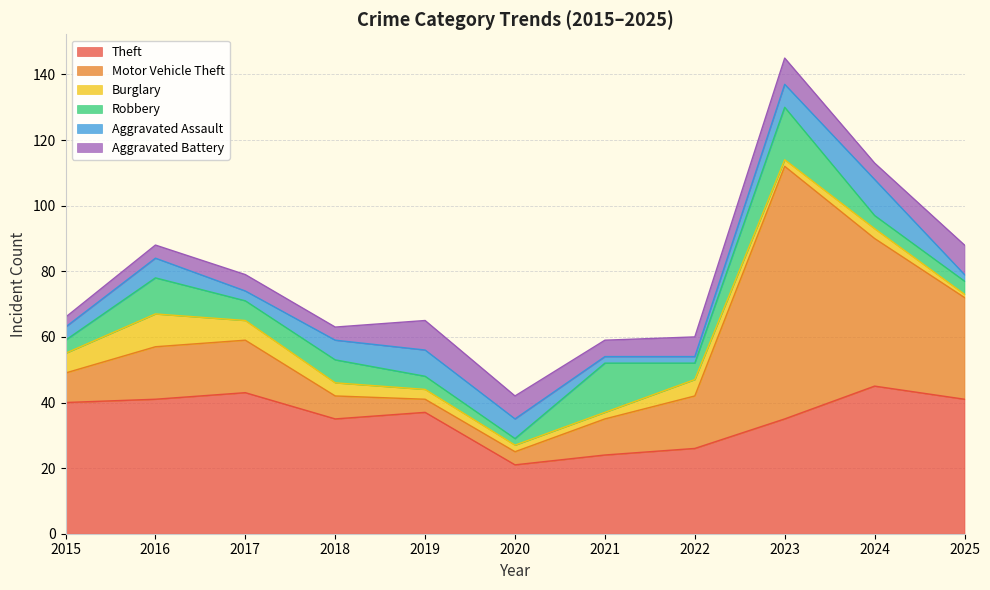

What is the average value of the Motor Vehicle Theft series?

21